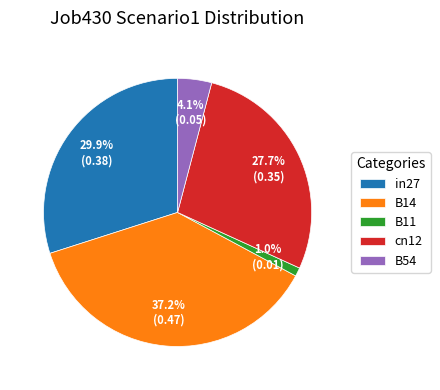

Is there a majority slice in this chart?

No